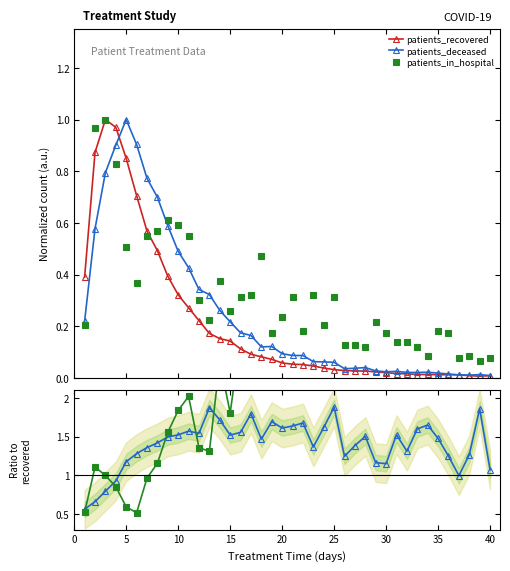

Count the number of data series in this chart.

5